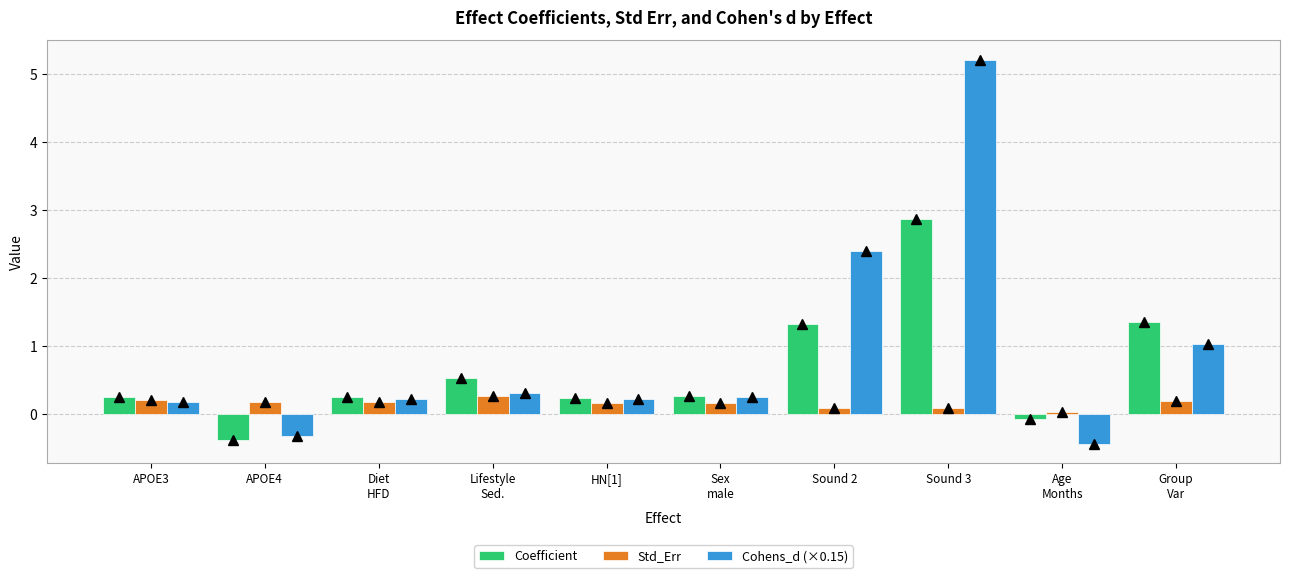

How many bars are there in each group?

3